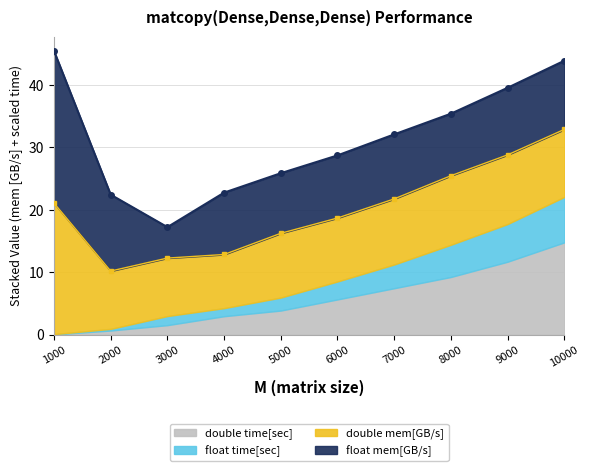

What are all the series names shown in the legend?

float mem[GB/s], double mem[GB/s], float time[sec], double time[sec]